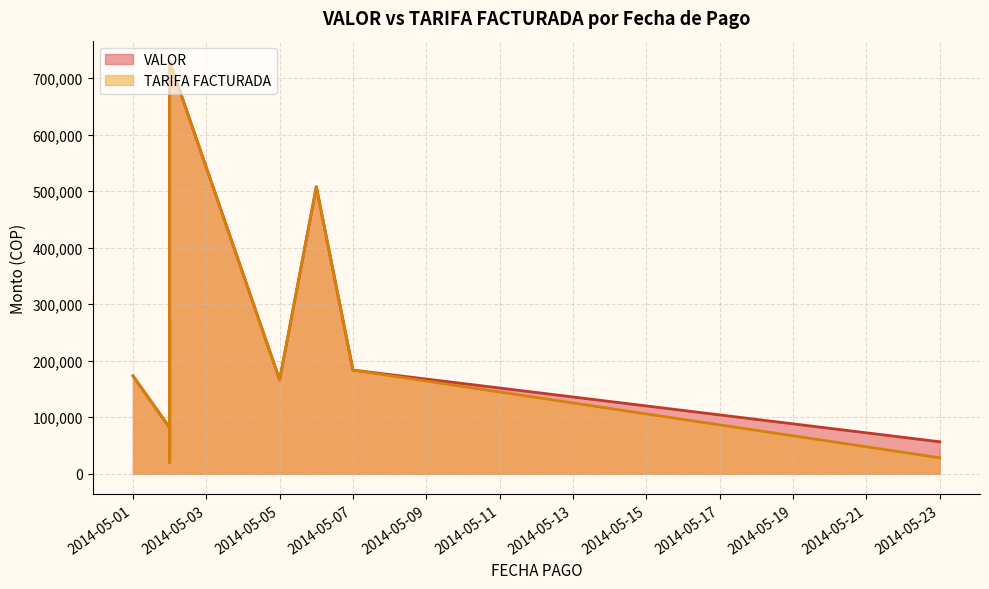

Read the TARIFA FACTURADA value at 2014-05-02.

61110